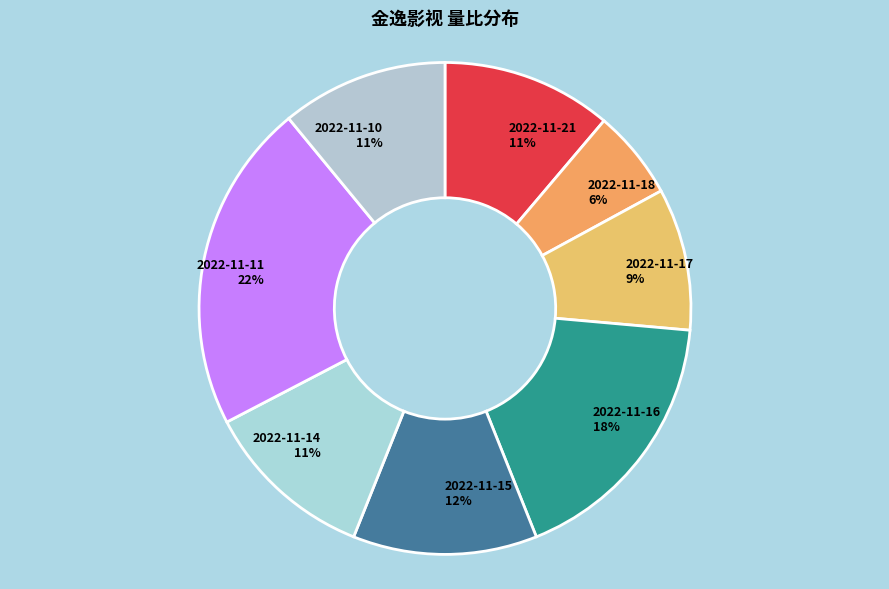

Is the sum of 2022-11-16 and 2022-11-10 greater than half?

No